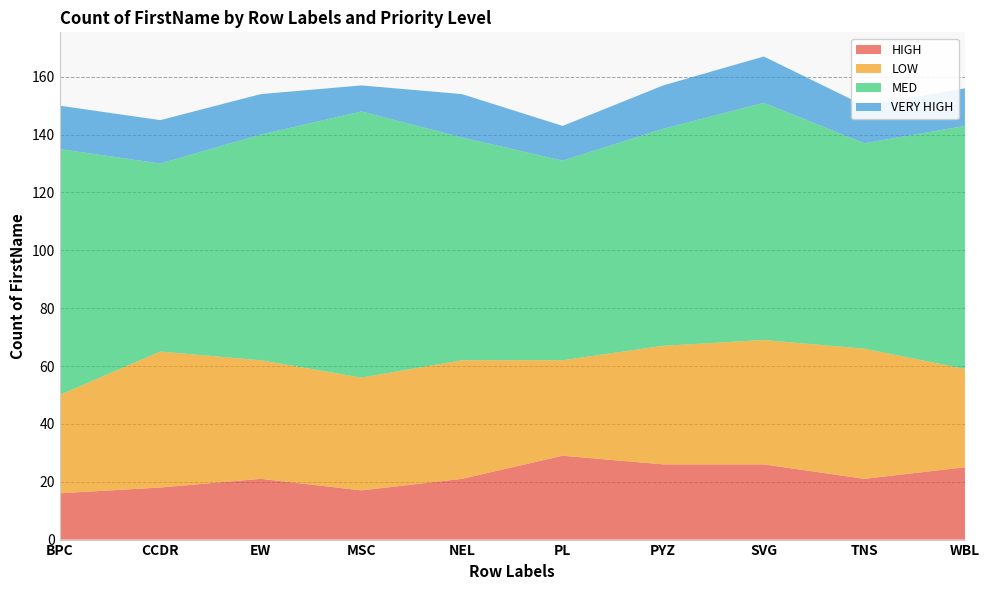

Reading left to right, what are all the values shown in this chart?

HIGH: 16	18	21	17	21	29	26	26	21	25
LOW: 34	47	41	39	41	33	41	43	45	34
MED: 85	65	78	92	77	69	75	82	71	84
VERY HIGH: 15	15	14	9	15	12	15	16	13	13